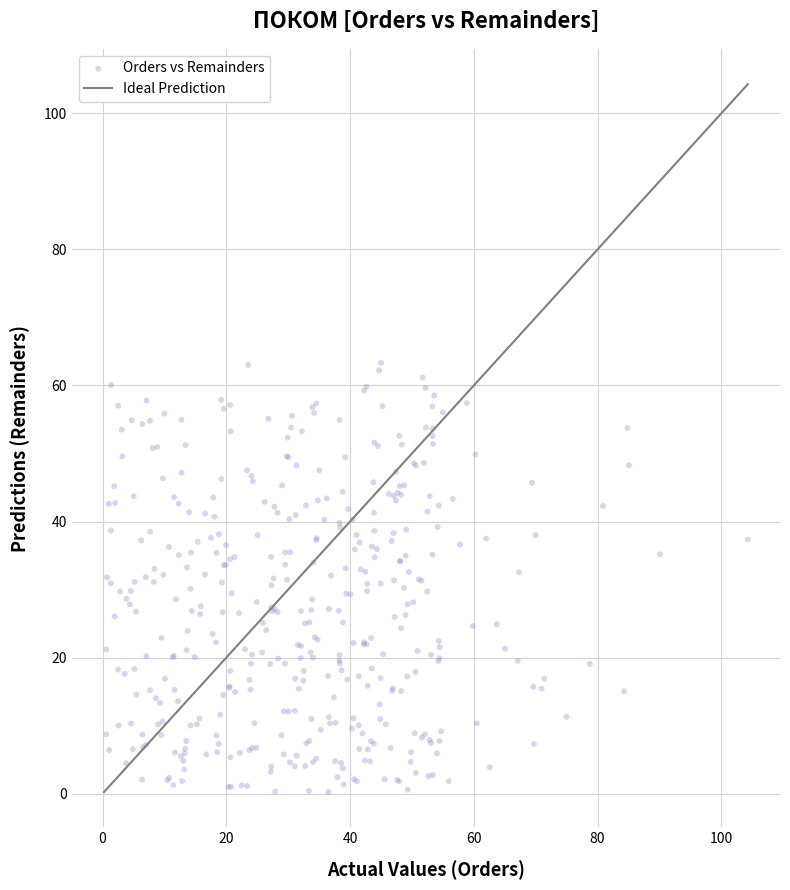

What is the range of X values (max minus min)?

103.7